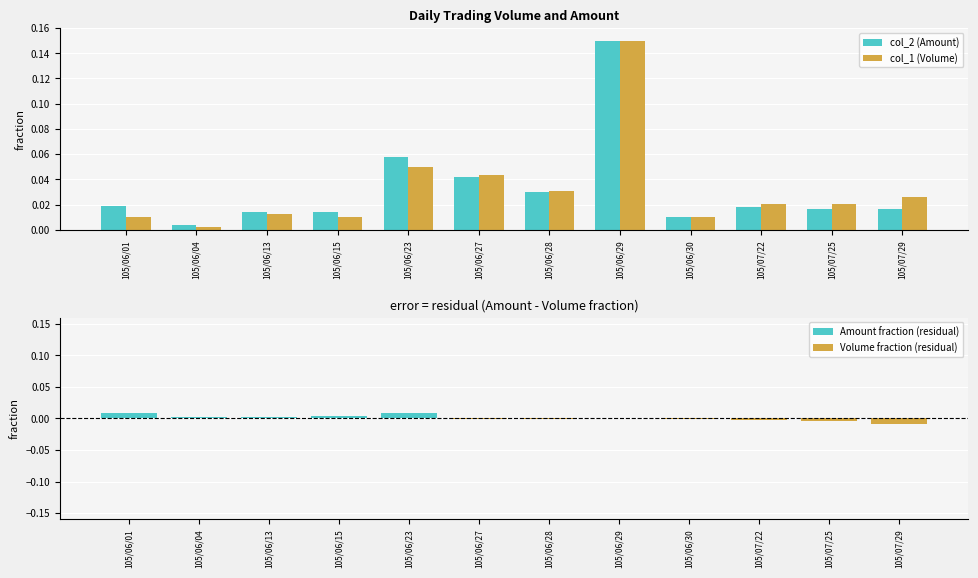

At which label does col_2 (Amount) reach its peak?

105/06/29